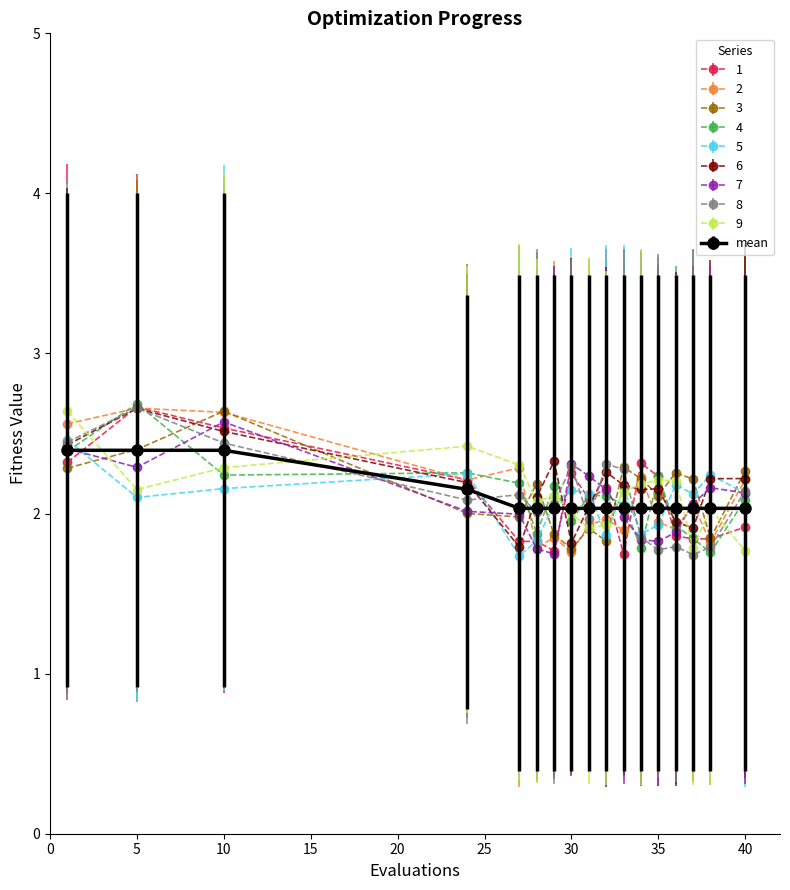

What is the minimum value shown in the chart?

1.7